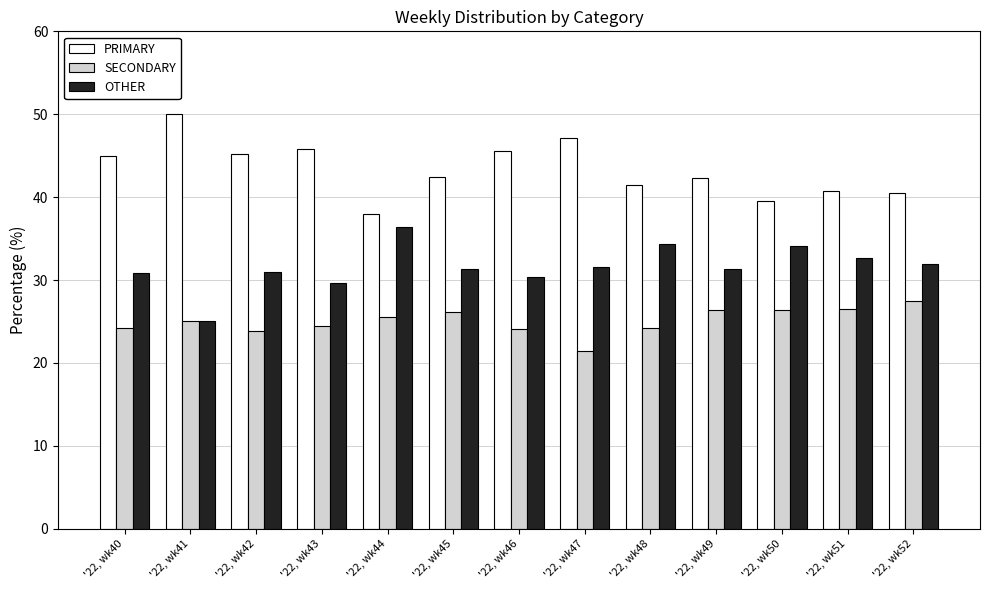

What is the difference between the highest and lowest values at '22, wk49?

15.8